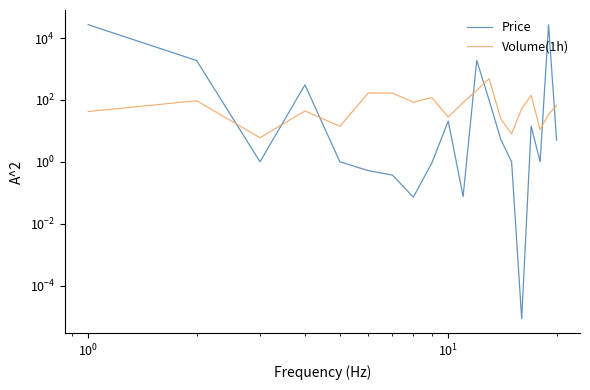

What is the difference between the maximum and minimum values in the Price series?

26951.9